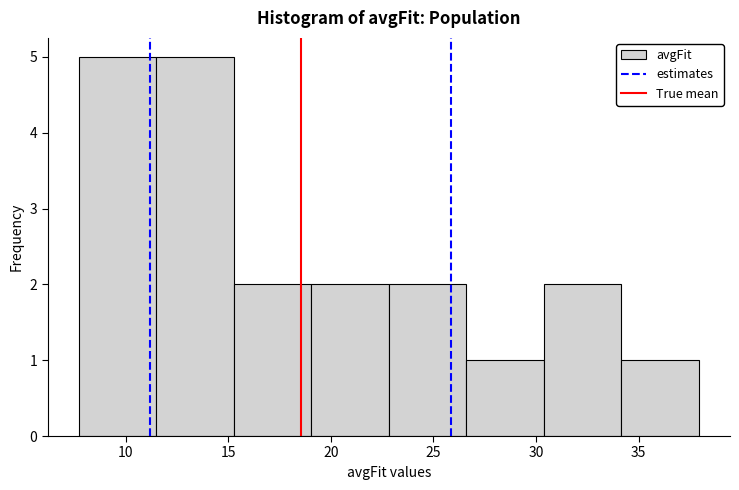

Reading left to right, transcribe this chart: for each bar, give the range it covers on the x-axis and its height. Neither the bar edges nor the heights are printed on the chart, so give them approximately, as read against the axes.

7.5 to 11.5: 5
11.5 to 15.5: 5
15.5 to 19.0: 2
19.0 to 23.0: 2
23.0 to 26.5: 2
26.5 to 30.5: 1
30.5 to 34.0: 2
34.0 to 38.0: 1